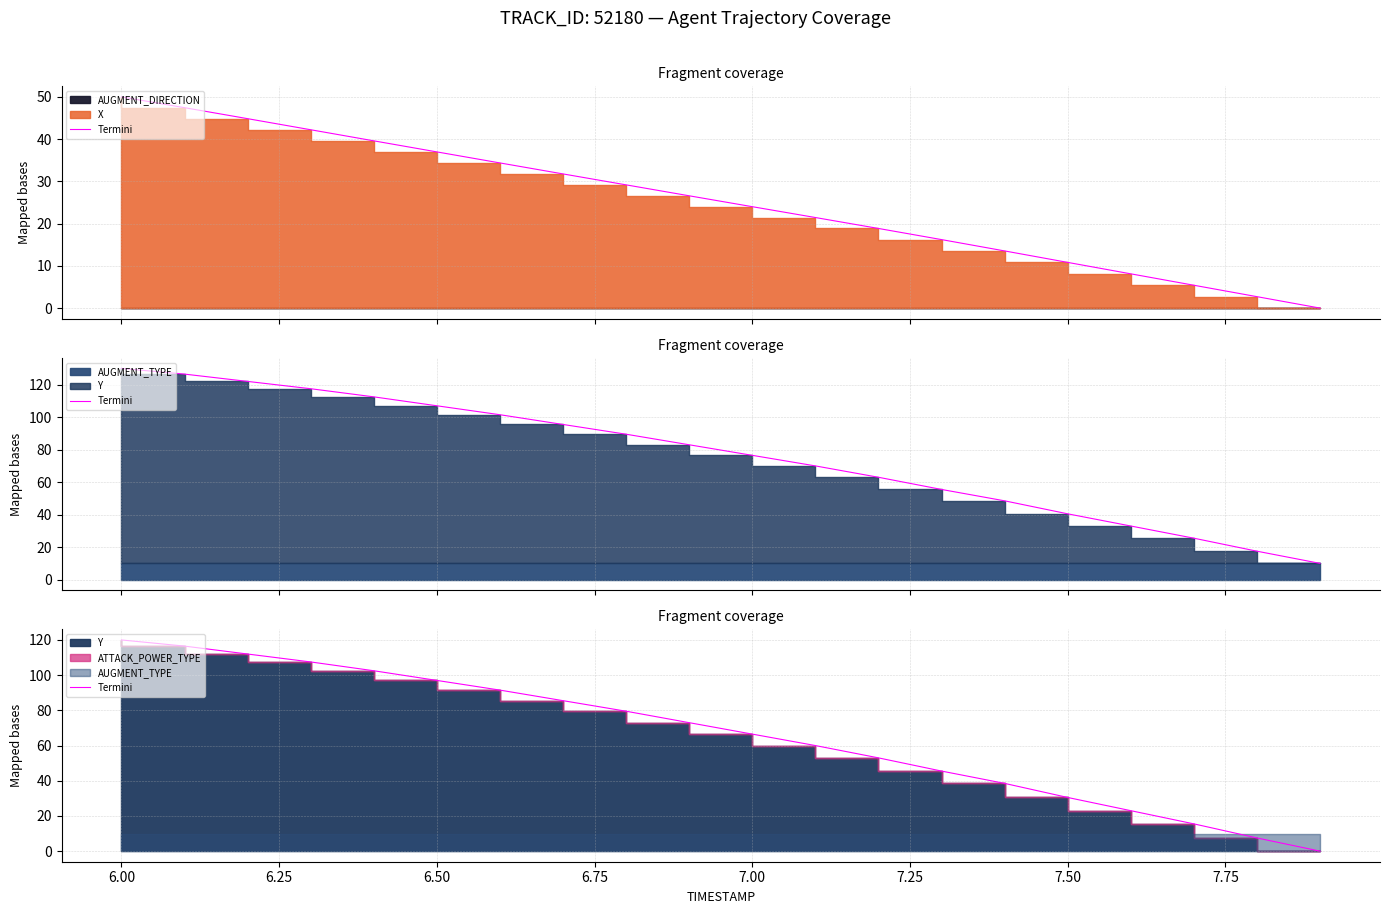

Does the chart display data point markers on the line(s)?

No